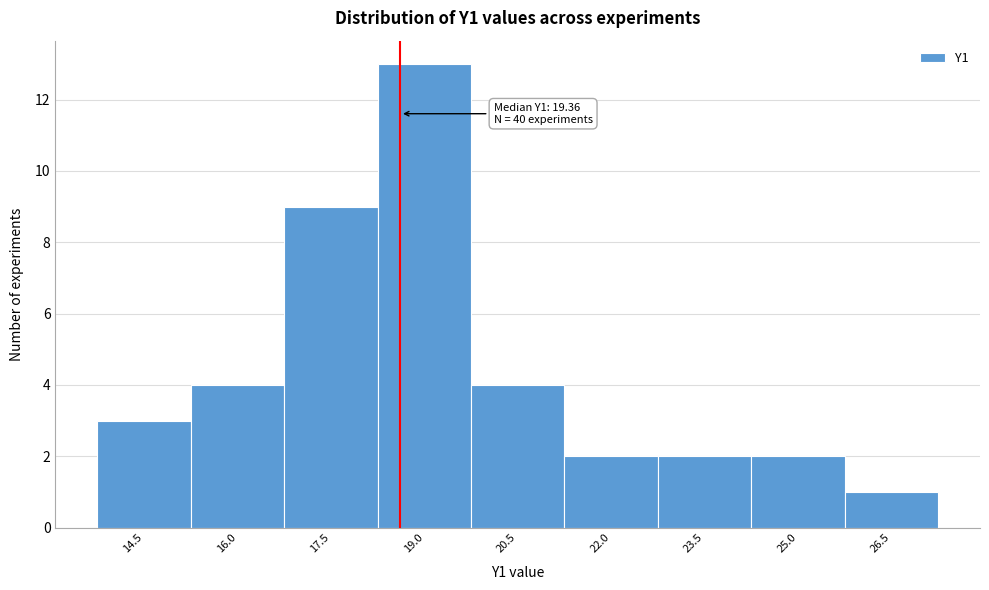

Reading right to left, list all the values displayed in this chart.

26.5=1	25.0=2	23.5=2	22.0=2	20.5=4	19.0=13	17.5=9	16.0=4	14.5=3